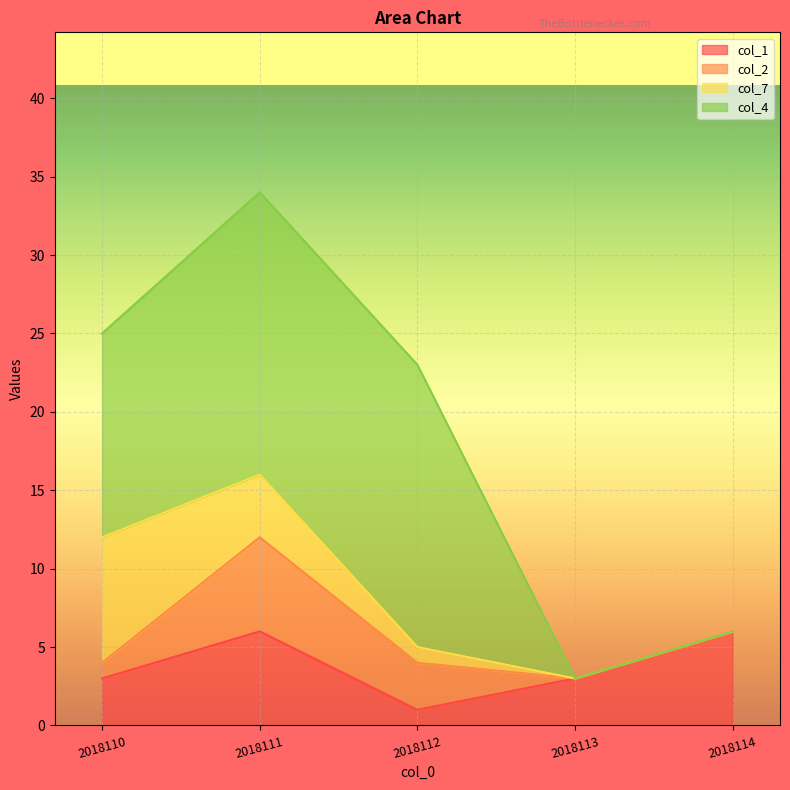

Is it true that col_2 equals -2 at 2018113?

False